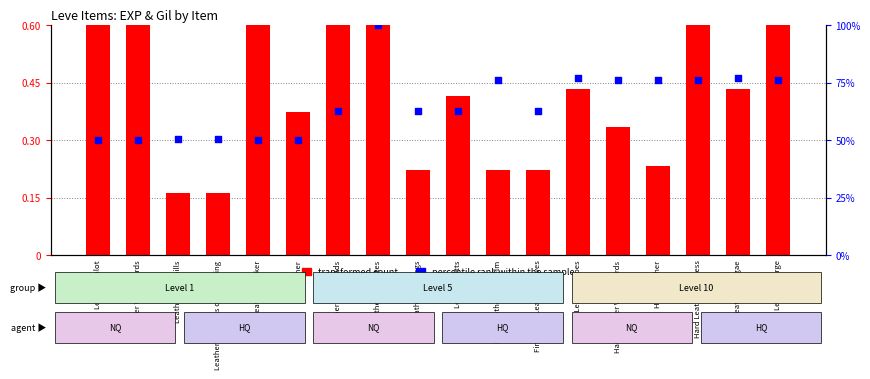

Which series contains the highest Y value?

percentile rank within the sample